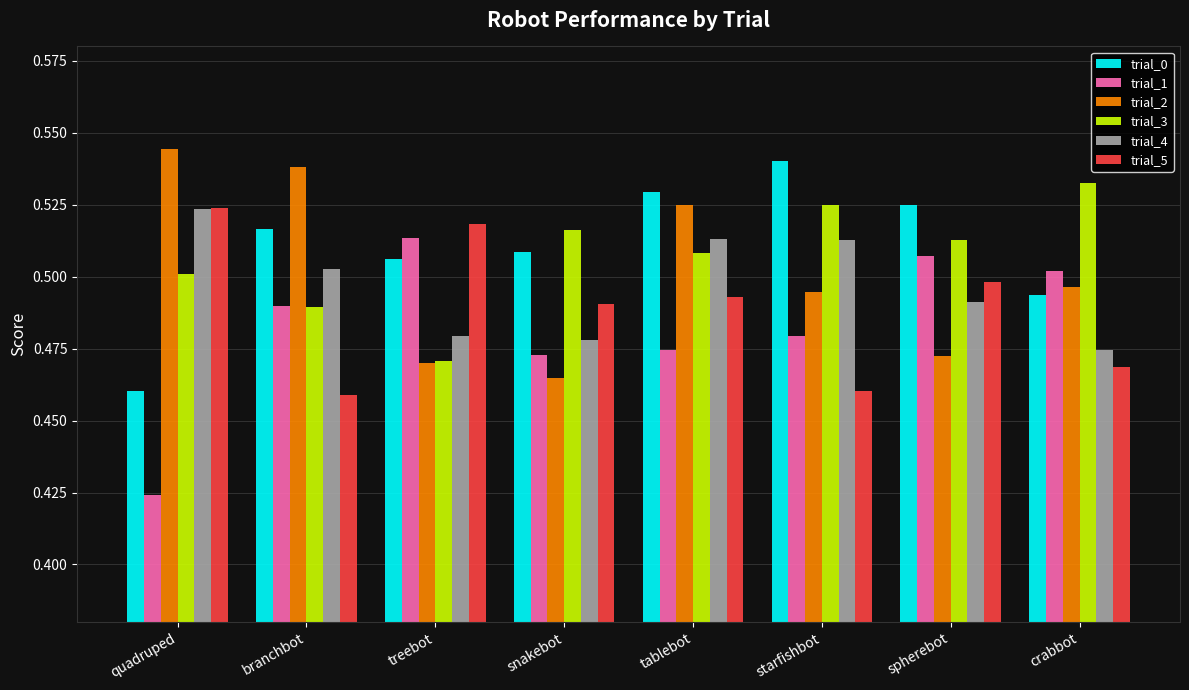

What is the spread (max minus min) of values at crabbot?

0.1